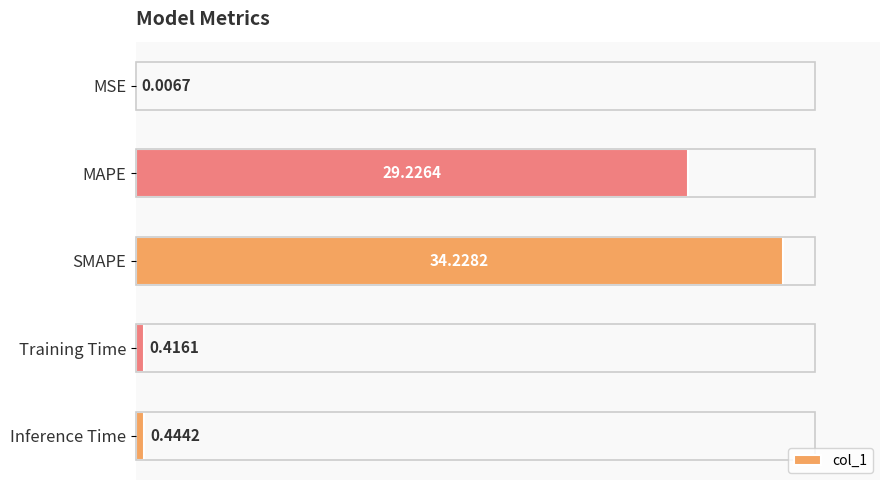

What is the change in value from MAPE to SMAPE?

+5.0